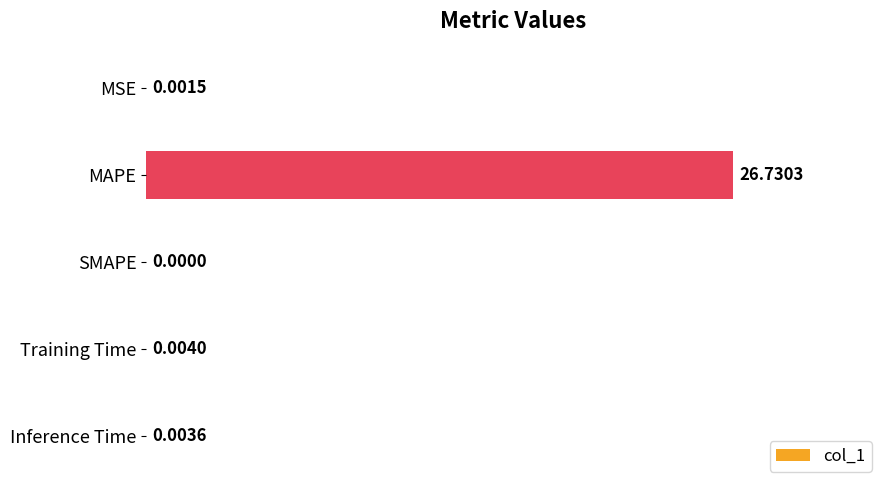

How many values are above zero?

4